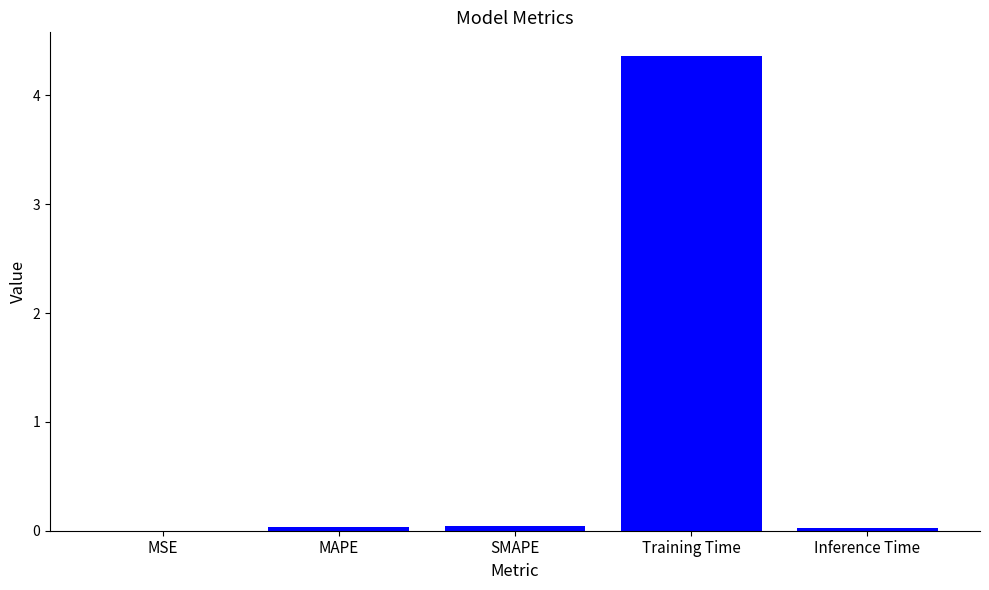

Which has a higher value, Training Time or MSE?

Training Time